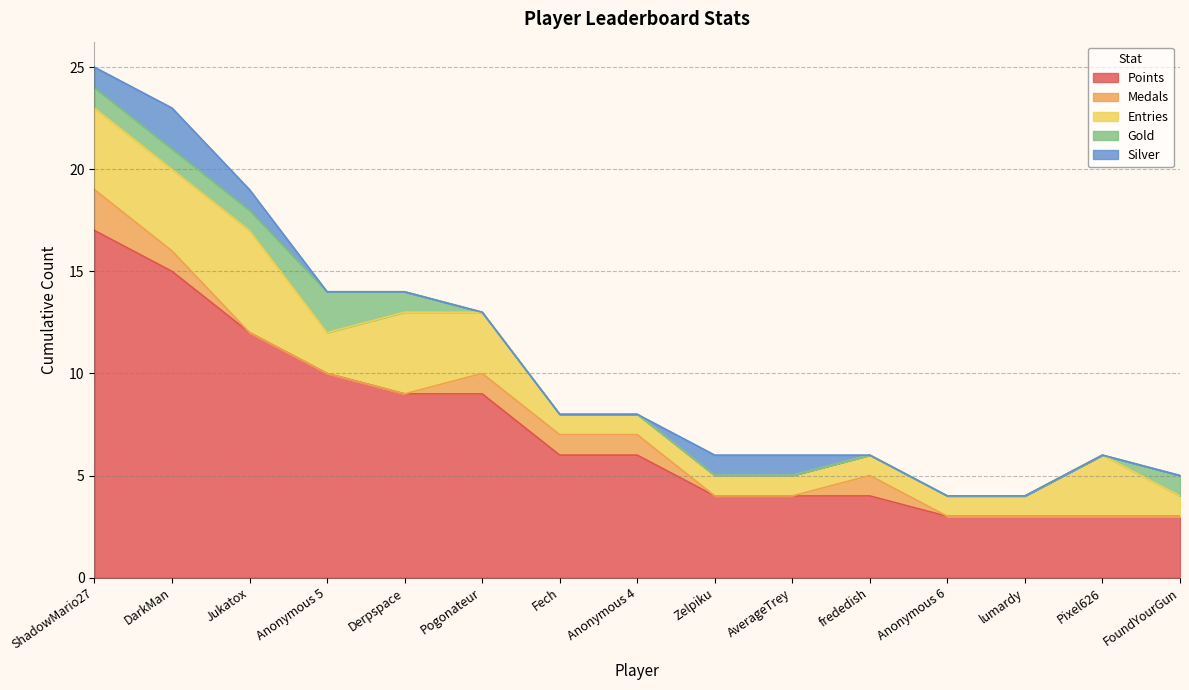

Where is Entries nearest to the value 3?

Pogonateur